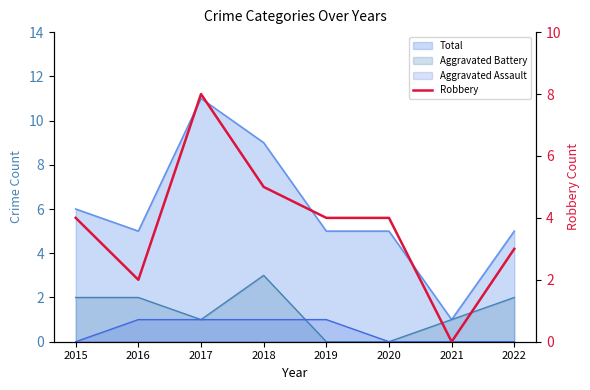

What is the average value?

4